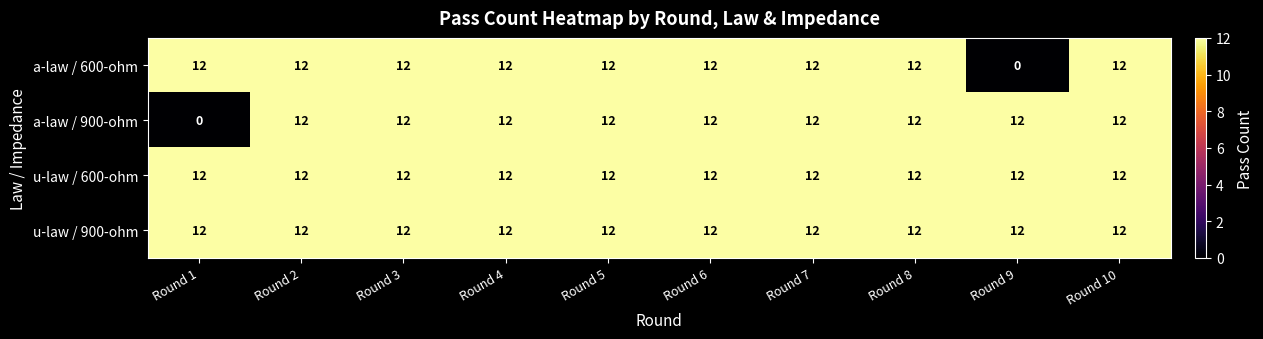

What is the maximum value shown in the chart?

12